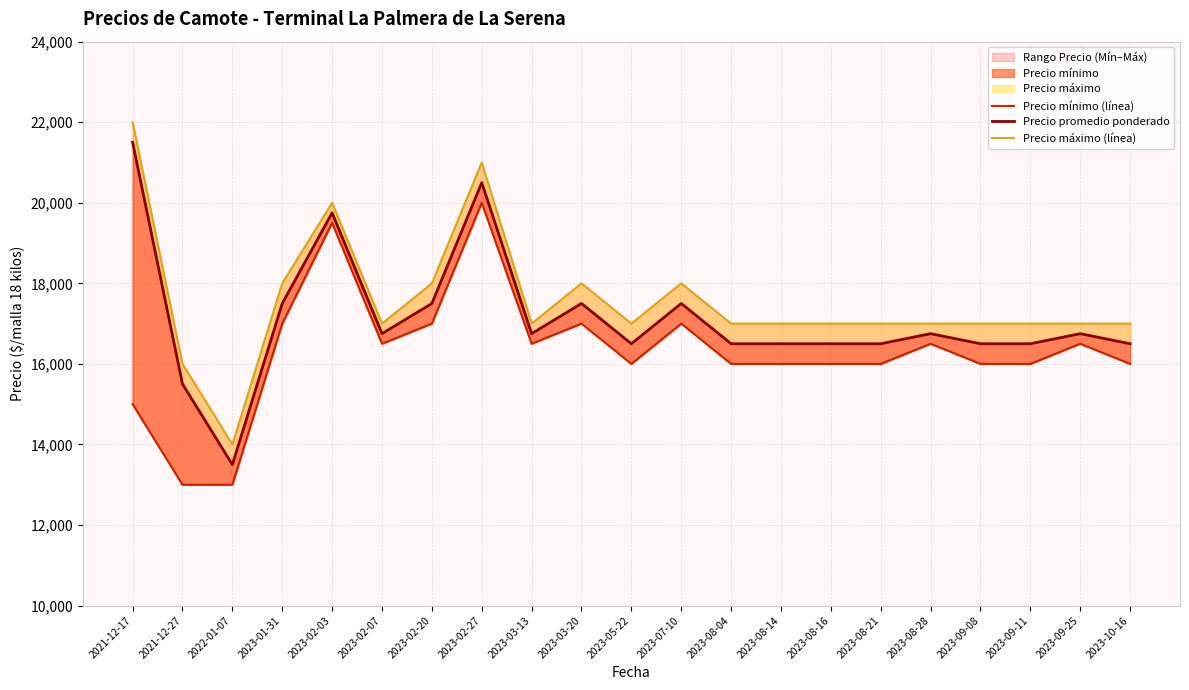

What is the approximate value of Precio mínimo (línea) at 2023-02-03, to the nearest 50?

19500